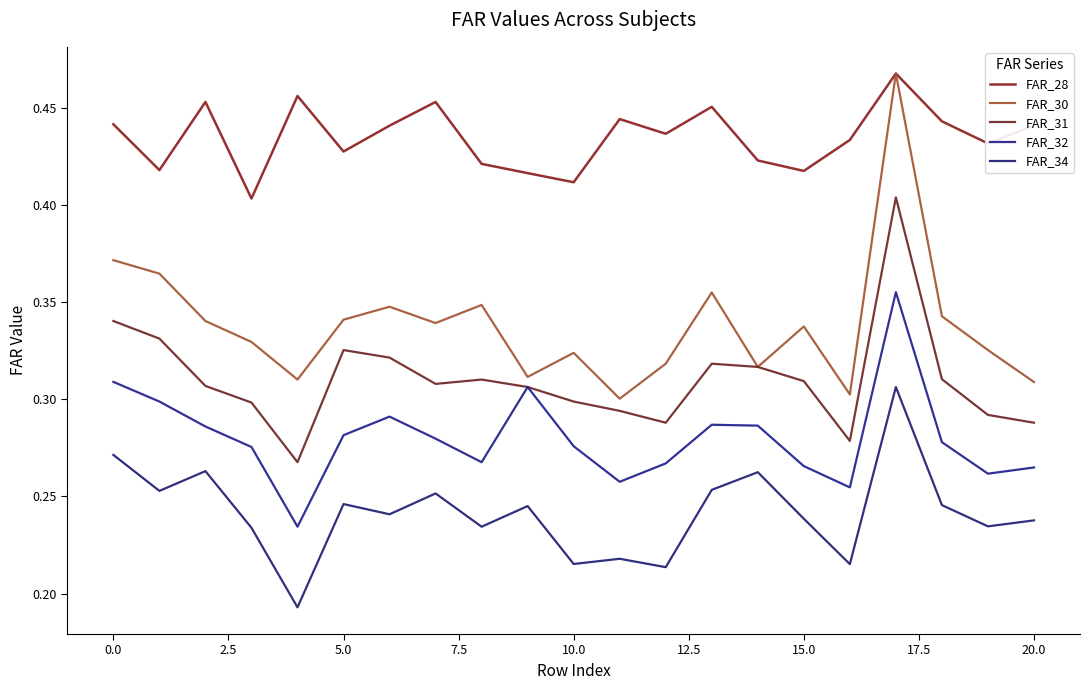

What is the value of the FAR_34 point at the 11th from the left?

0.2